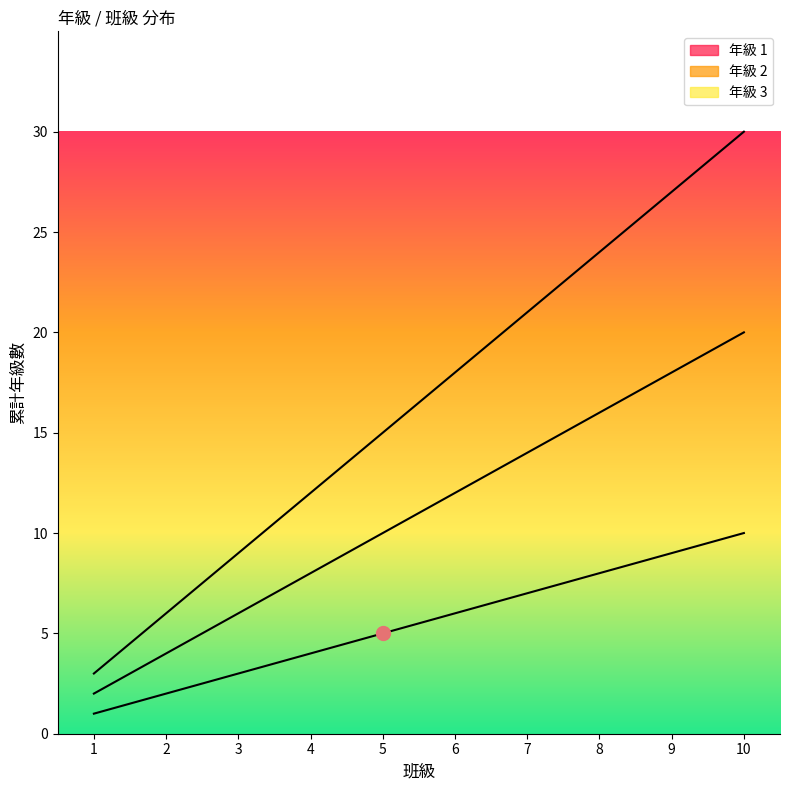

Is this an area chart (filled region under the line)?

No